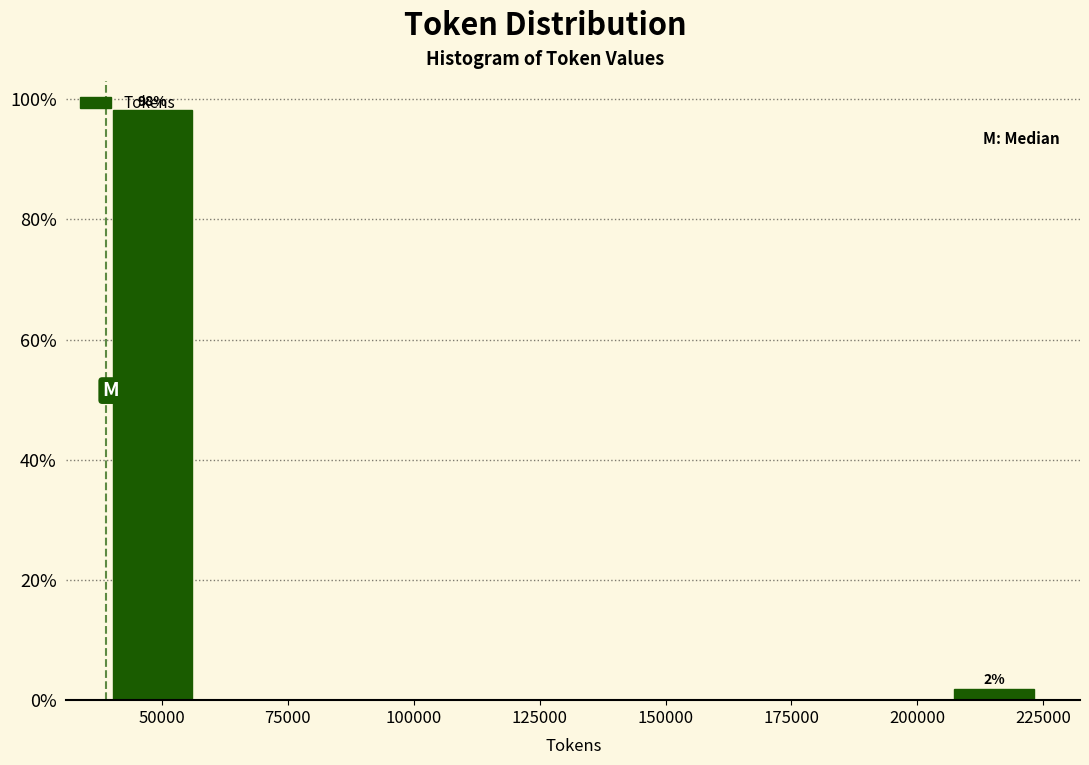

Read against the x-axis, roughly where is the centre of the tallest bar?

50000